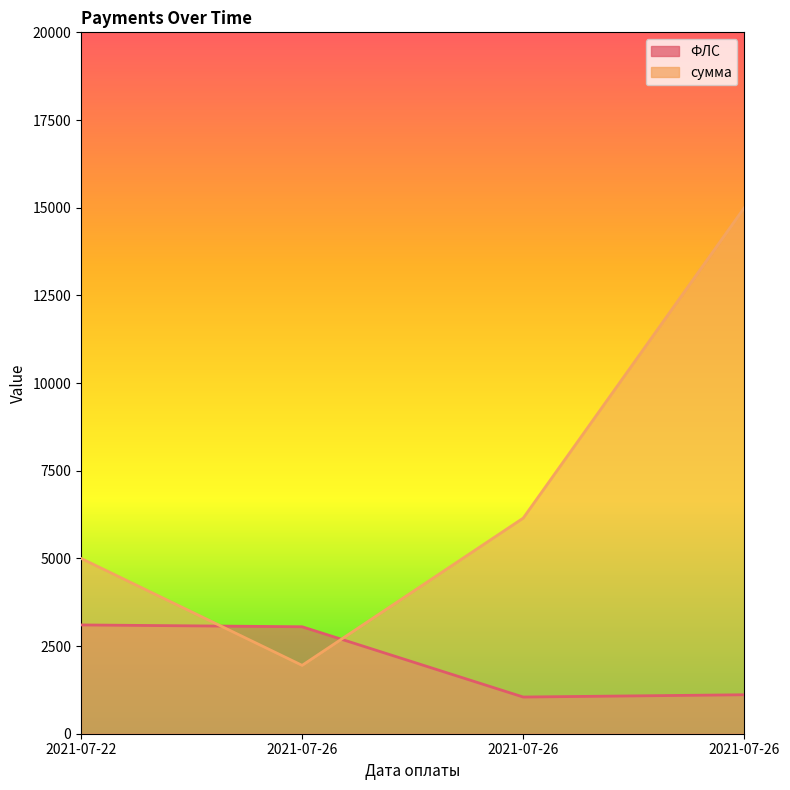

How many categories are shown in the chart?

4